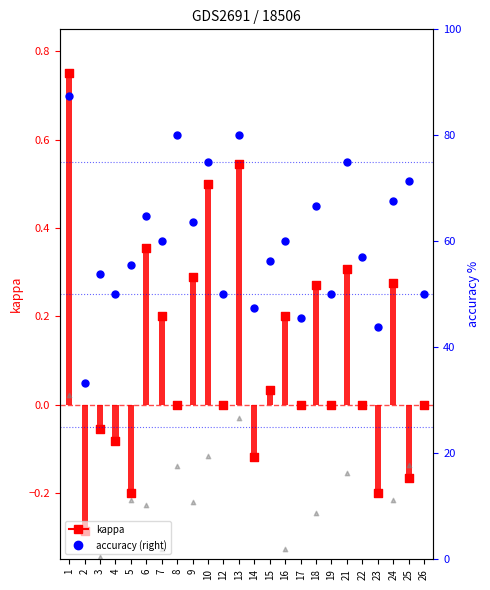

Is the value of accuracy (right) at 21 greater than the value of f1 (offset) at 12?

Yes